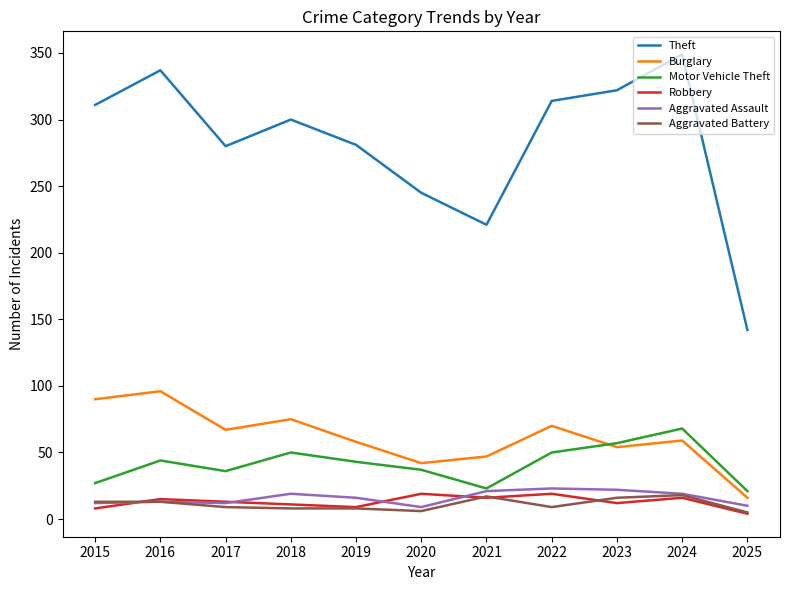

True or false: Motor Vehicle Theft and Theft cross at least once.

False